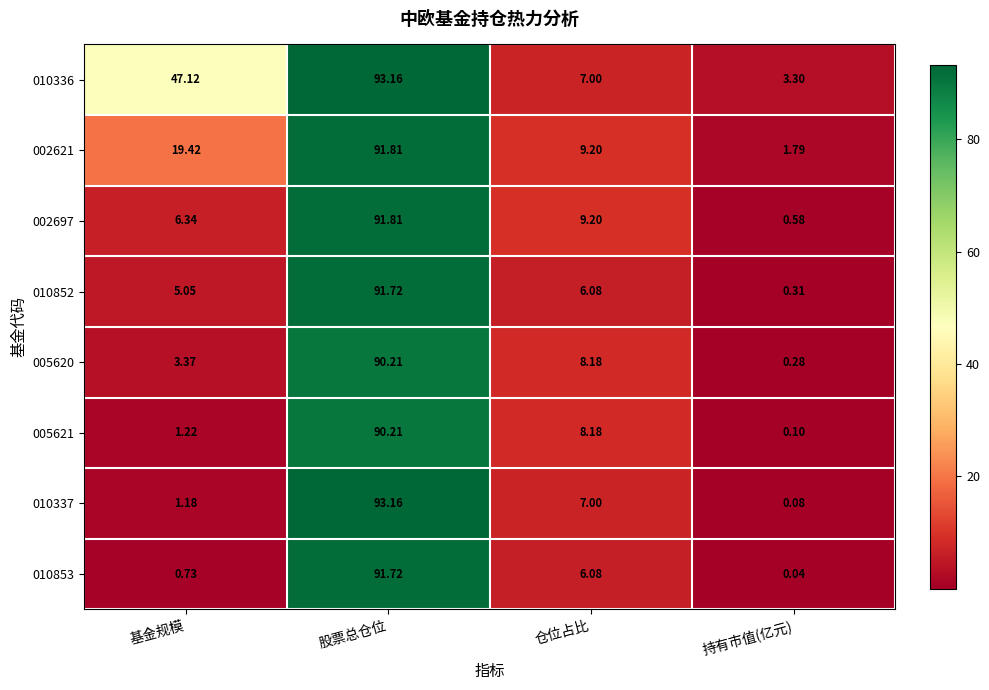

List the labels in order of 005620 value, smallest first.

持有市值(亿元), 基金规模, 仓位占比, 股票总仓位